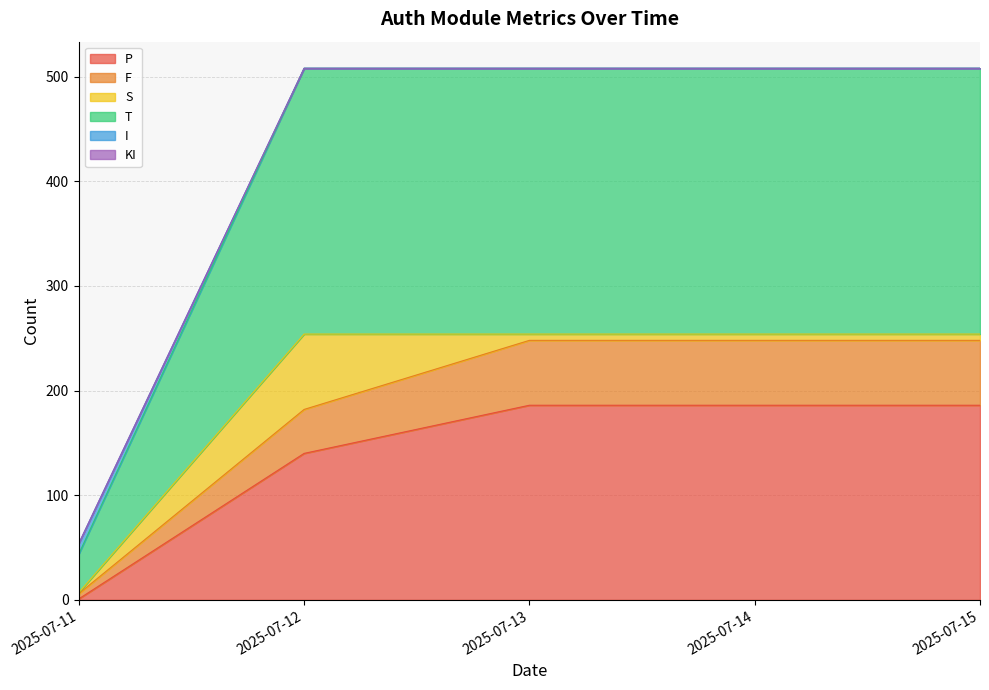

What is the highest value of the P series?

186